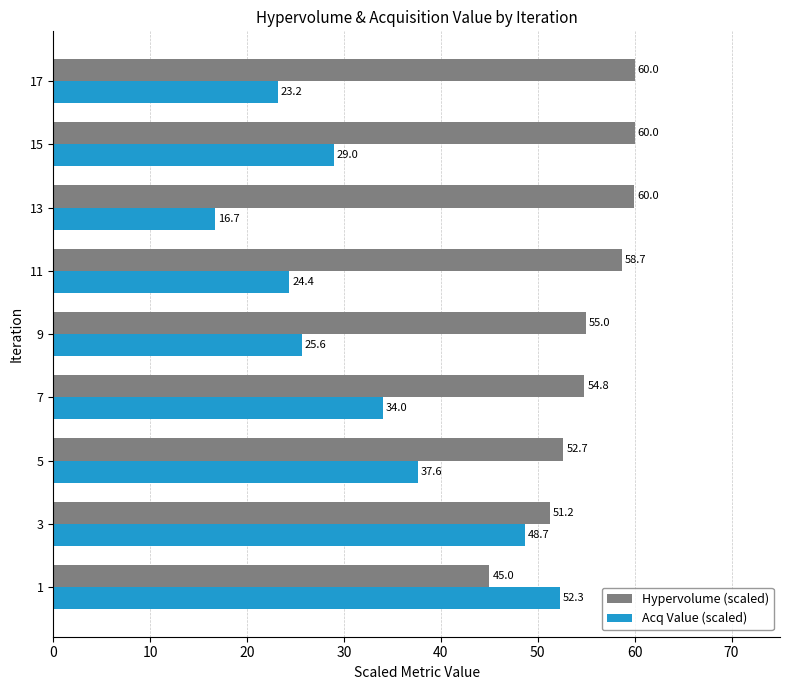

At which category is the sum across all series the highest?

3